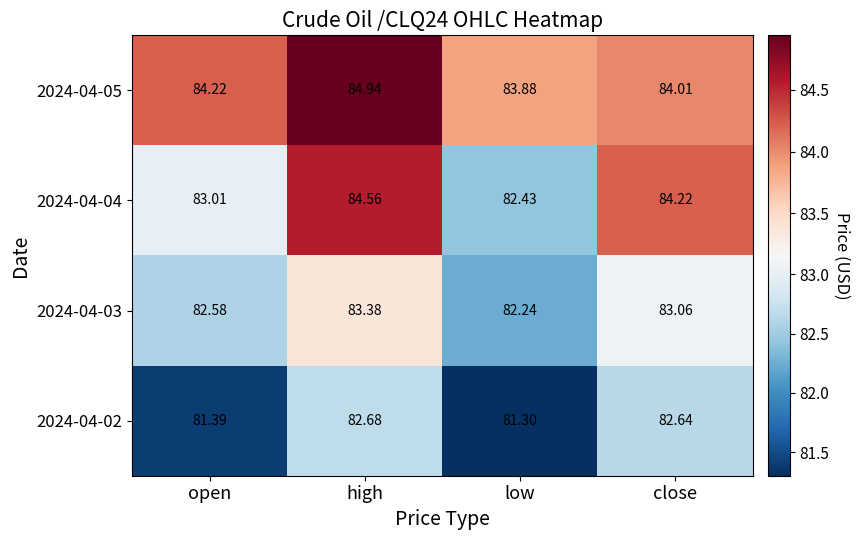

Where is 2024-04-03 nearest to the value 82?

low